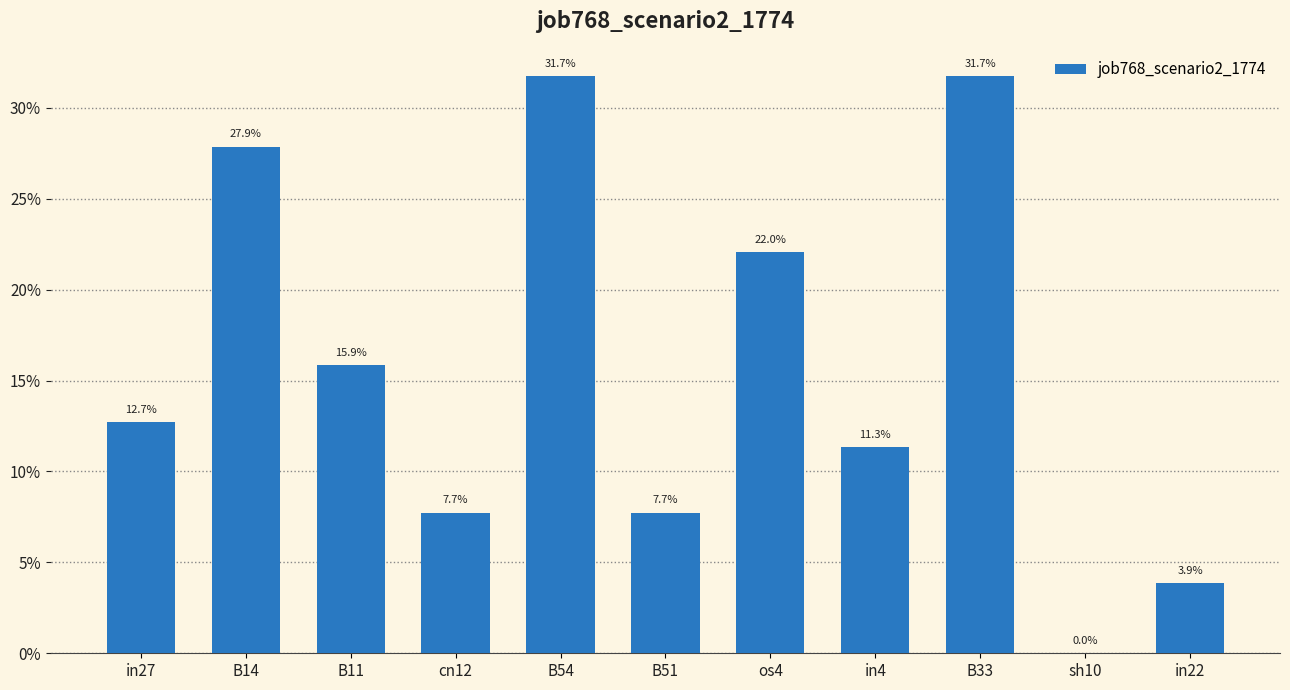

Are the bars horizontal?

No